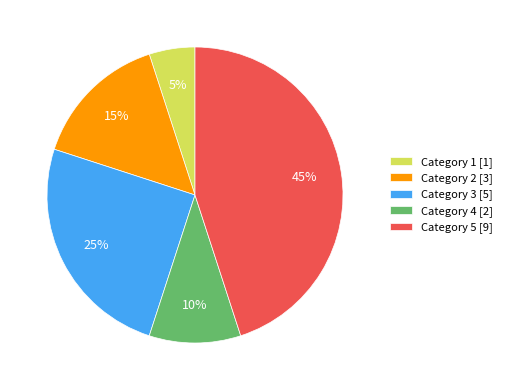

Rank the categories by value from highest to lowest.

Category 5 [9], Category 3 [5], Category 2 [3], Category 4 [2], Category 1 [1]